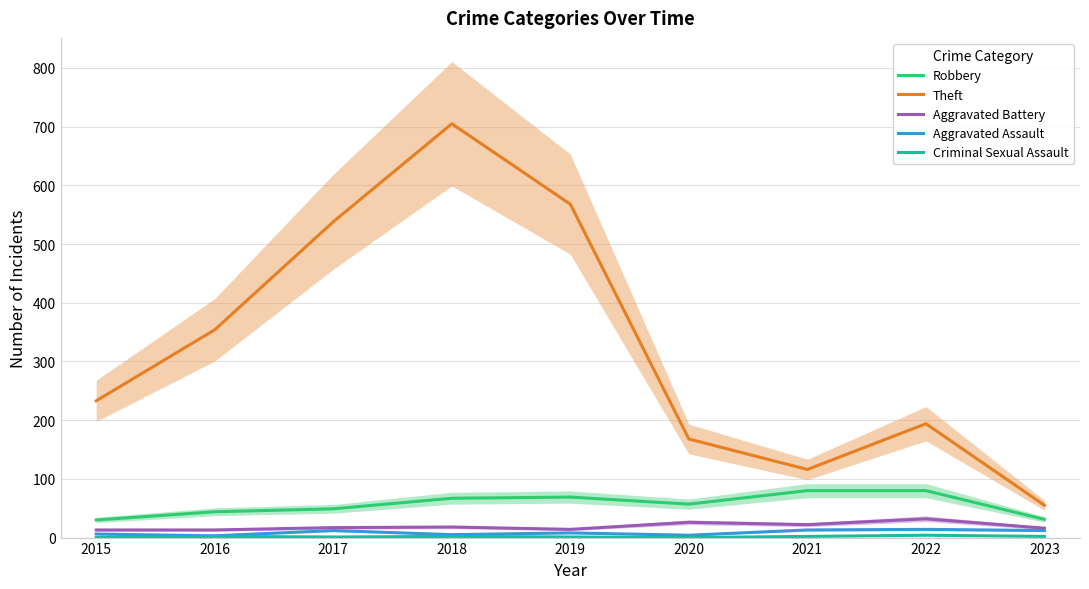

Does the chart have visible grid lines?

Yes